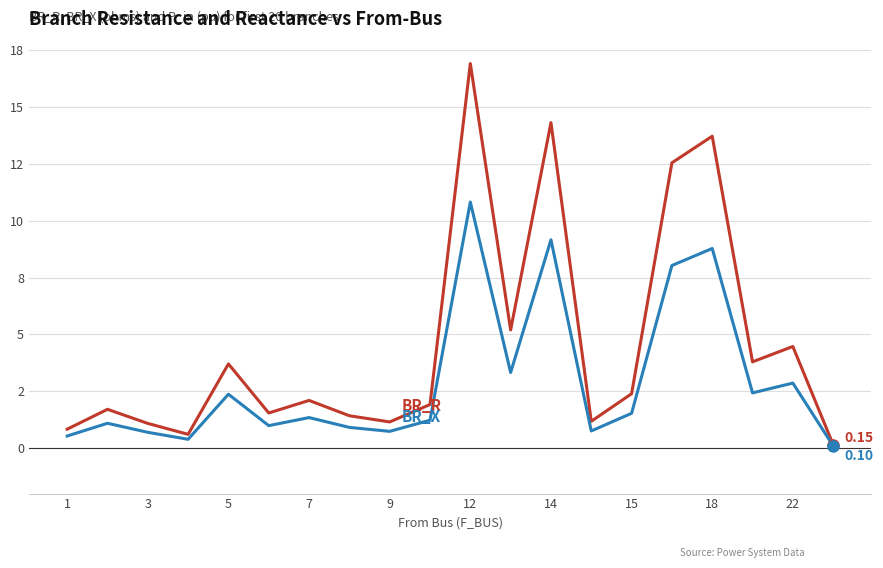

Is this an area chart (filled region under the line)?

No